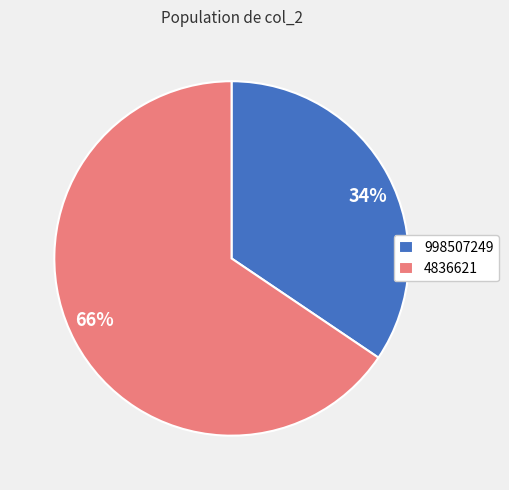

The 998507249 slice represents 34% of the pie. True or false?

True